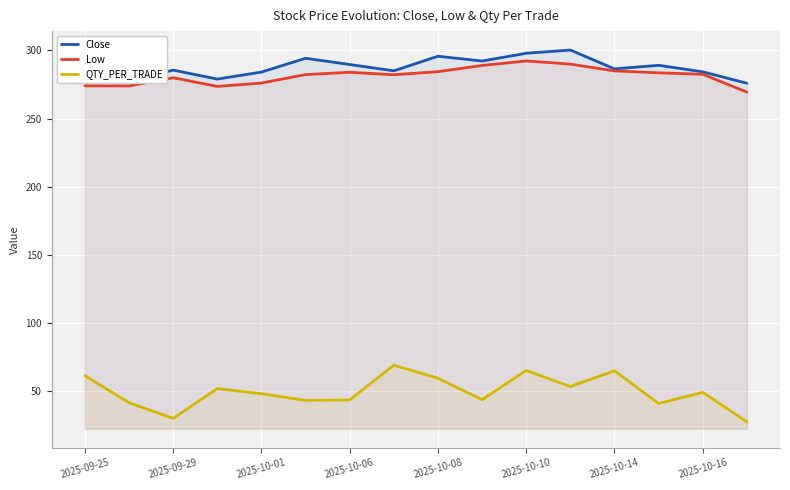

The Close series shows 300.3 at 11. True or false?

True